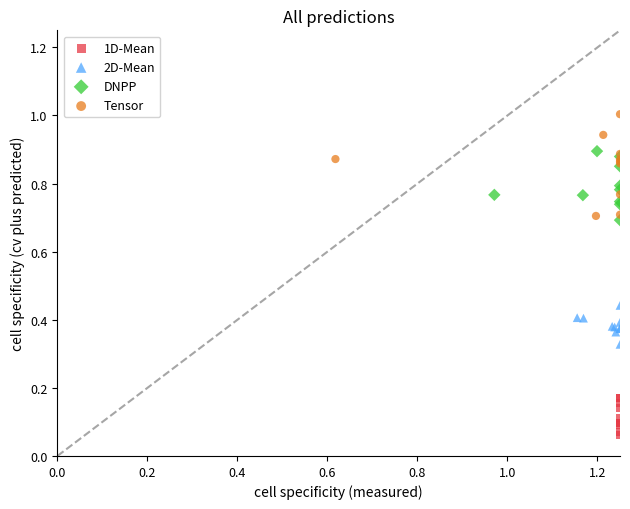

Which series reaches the minimum Y coordinate?

1D-Mean